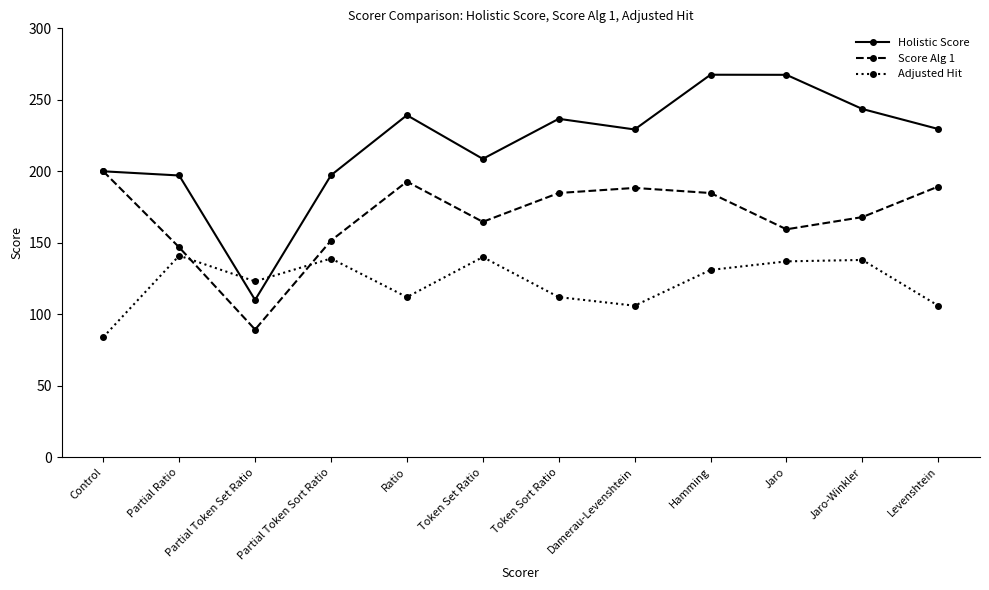

Which series has the widest spread of values?

Holistic Score